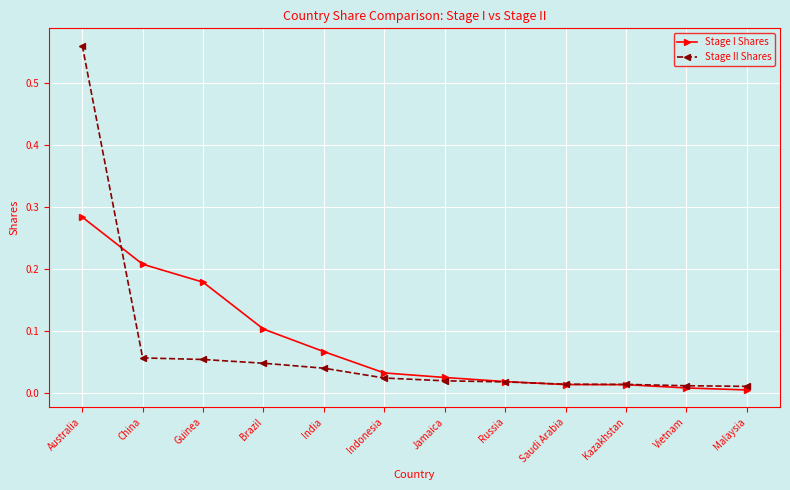

At which label does Stage II Shares reach its peak?

Australia